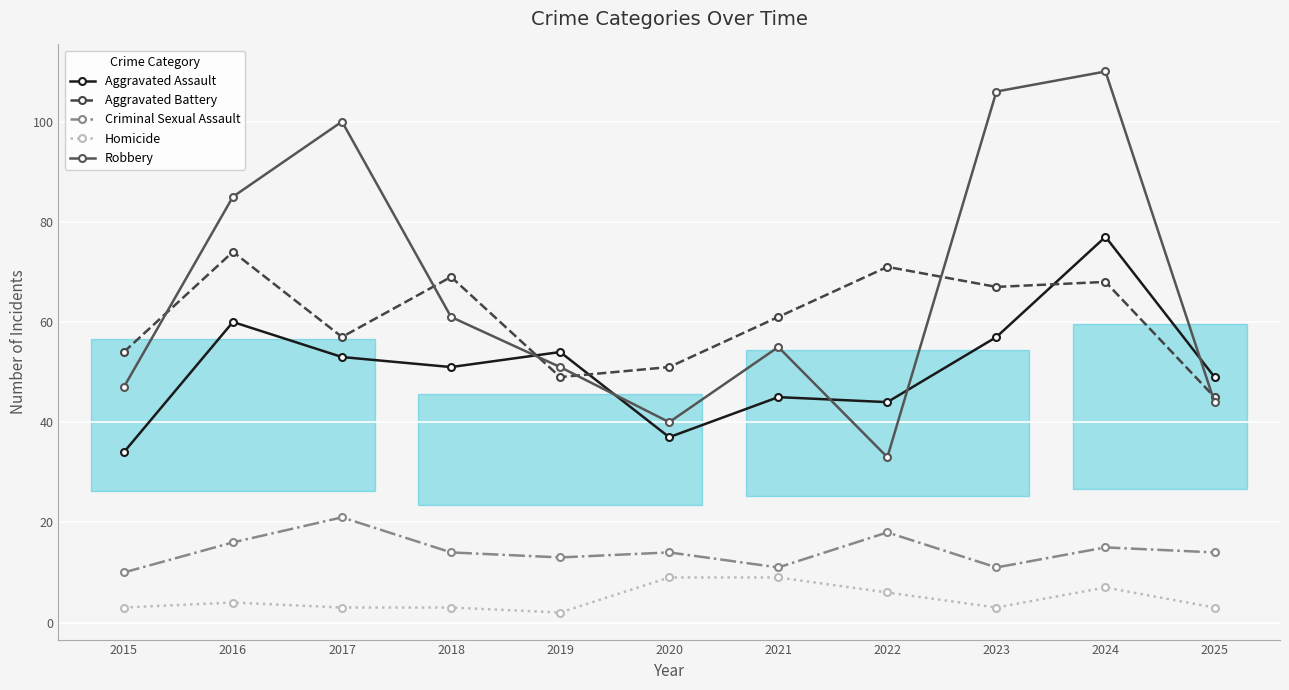

Where do Aggravated Assault and Robbery first cross each other?

2018 and 2019